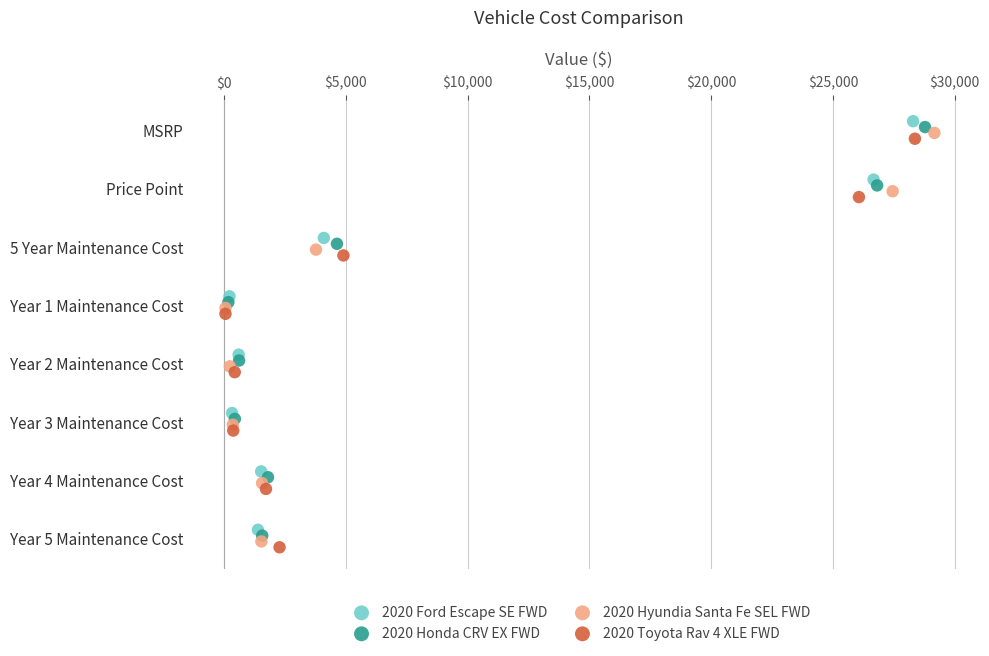

What are all the series names shown in the legend?

2020 Ford Escape SE FWD, 2020 Honda CRV EX FWD, 2020 Hyundia Santa Fe SEL FWD, 2020 Toyota Rav 4 XLE FWD